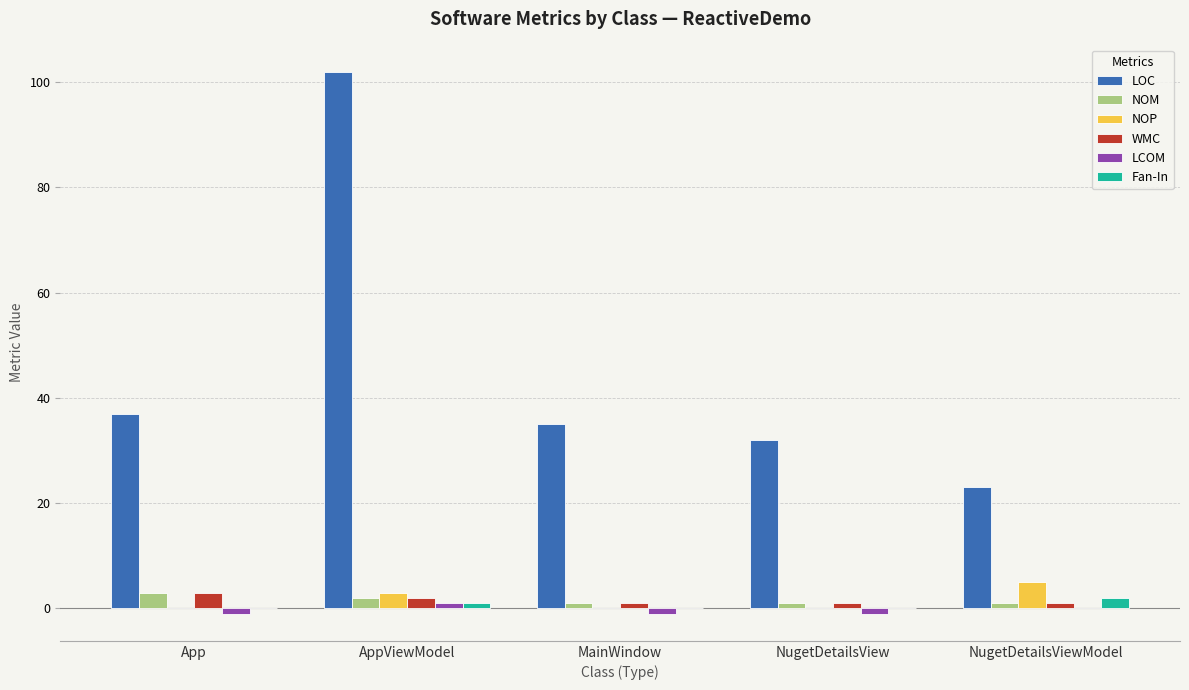

What is the total value across all series at NugetDetailsView?

33